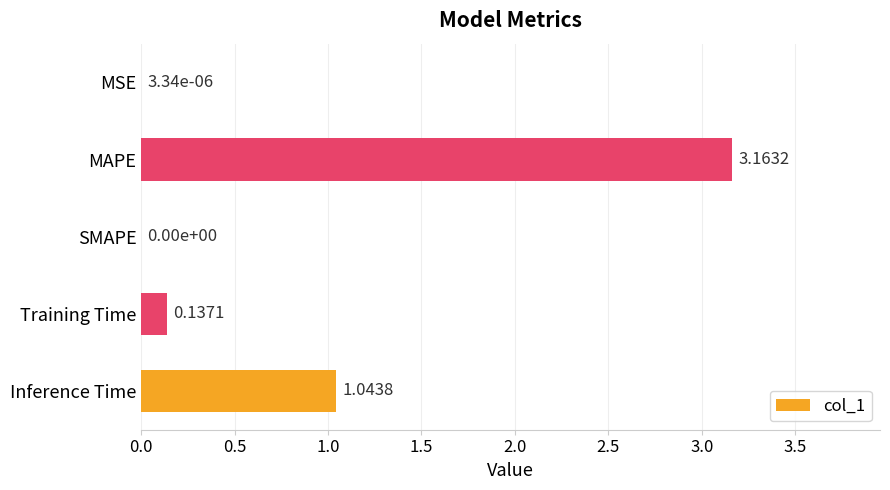

At which category does the chart reach its peak across all series?

MAPE